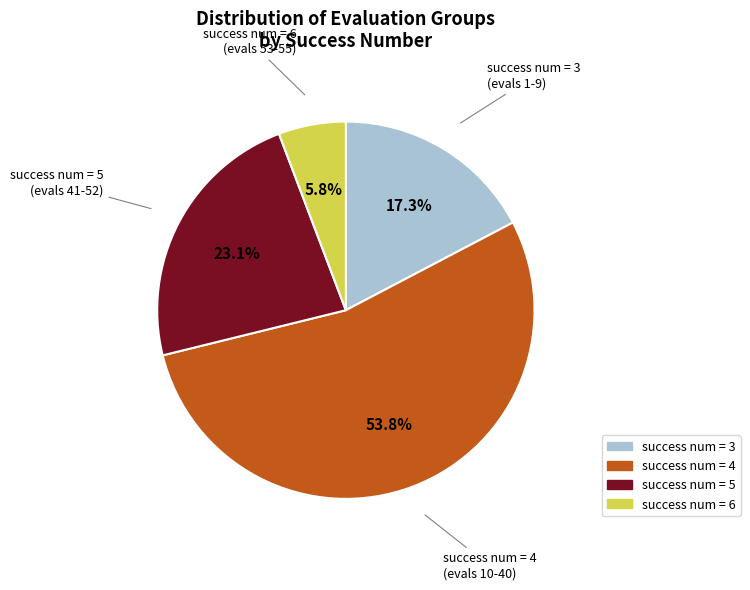

Does any single category account for the majority?

Yes